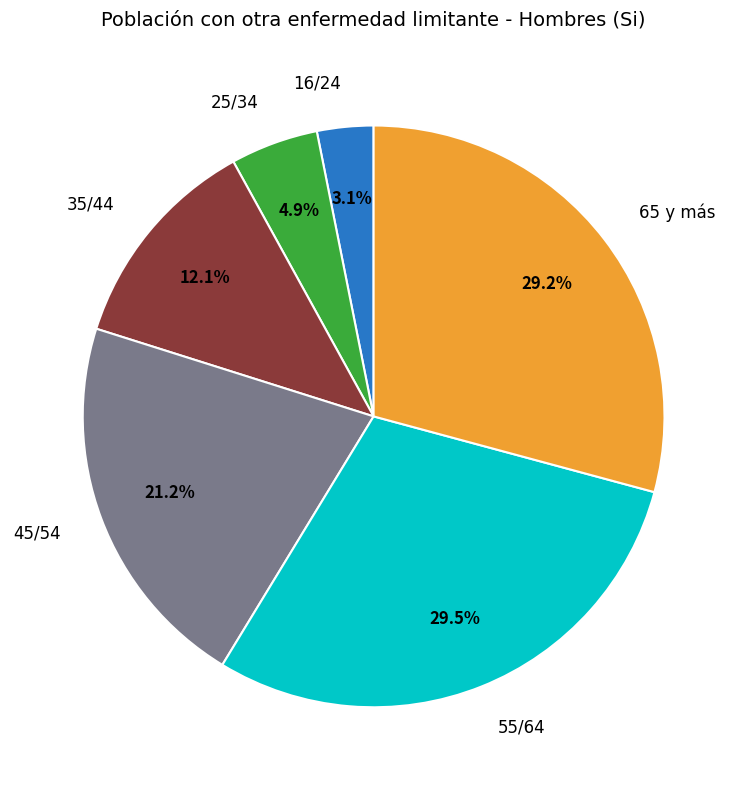

Is there any slice that represents more than half of the pie?

No